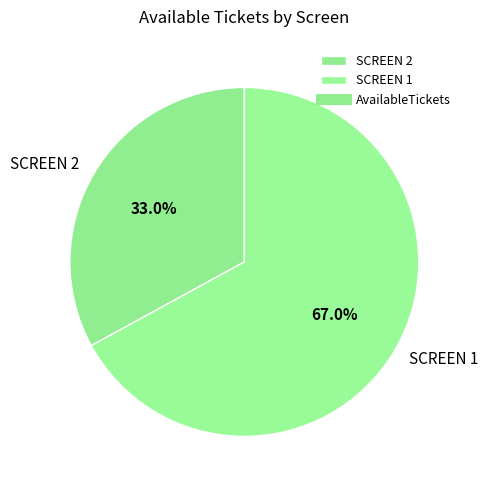

What is the largest slice in the pie chart?

SCREEN 1